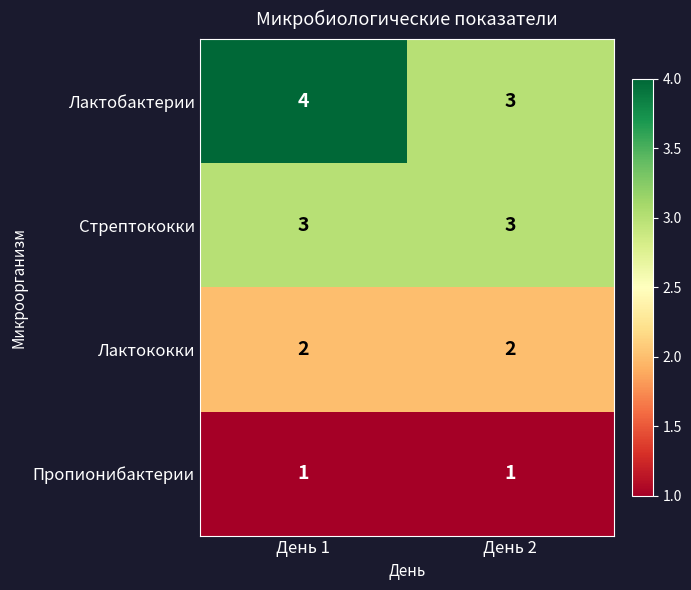

What is the greatest value displayed?

4